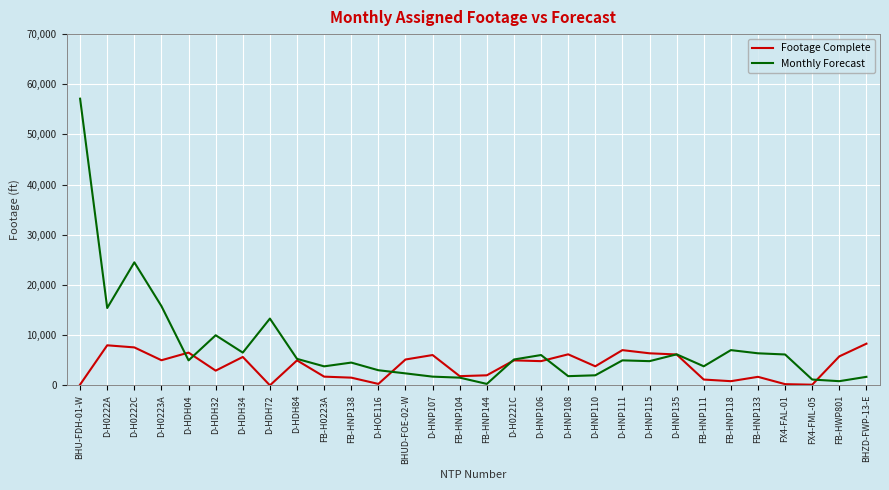

How many values in the Footage Complete series are below 4975?

15